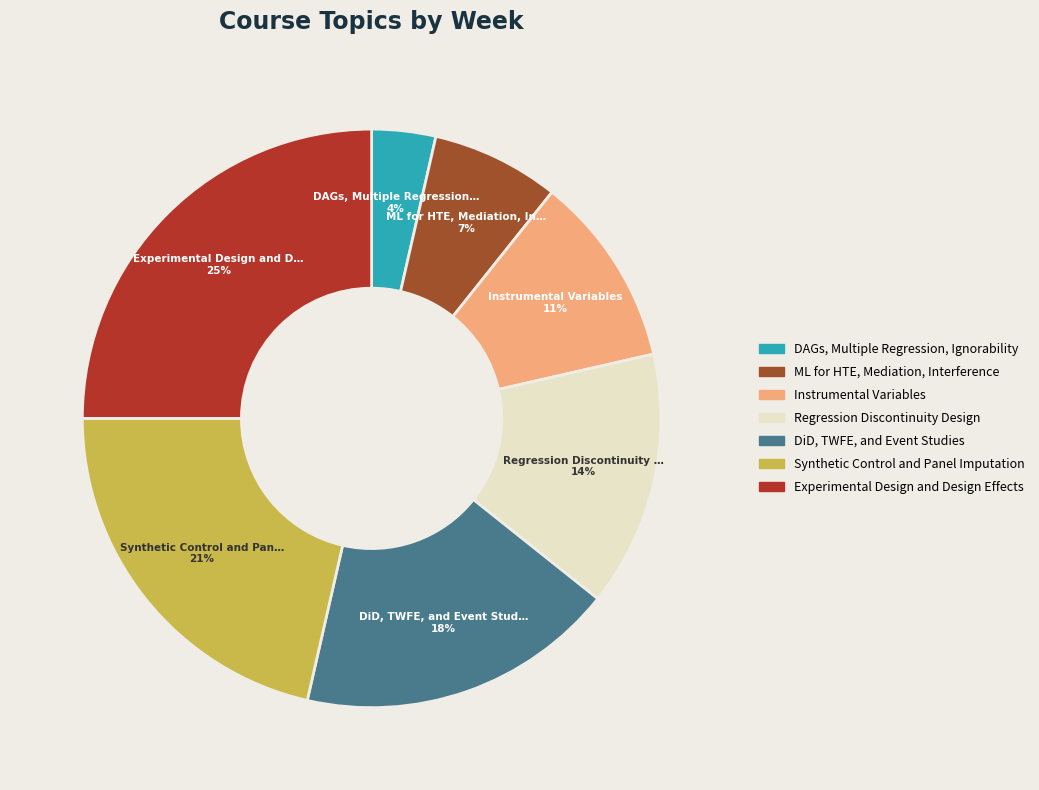

Rank the categories by value from highest to lowest.

Experimental Design and Design Effects, Synthetic Control and Panel Imputation, DiD, TWFE, and Event Studies, Regression Discontinuity Design, Instrumental Variables, ML for HTE, Mediation, Interference, DAGs, Multiple Regression, Ignorability